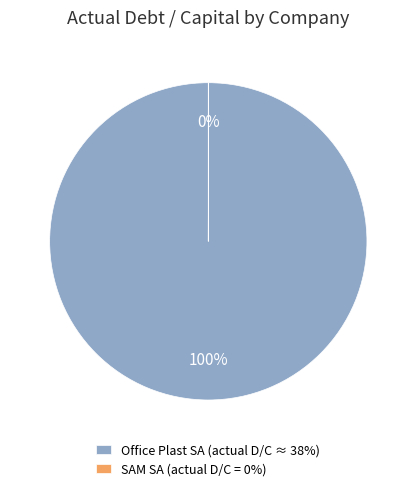

True or false: Office Plast SA (actual D/C ≈ 38%) accounts for 100% of the total.

True